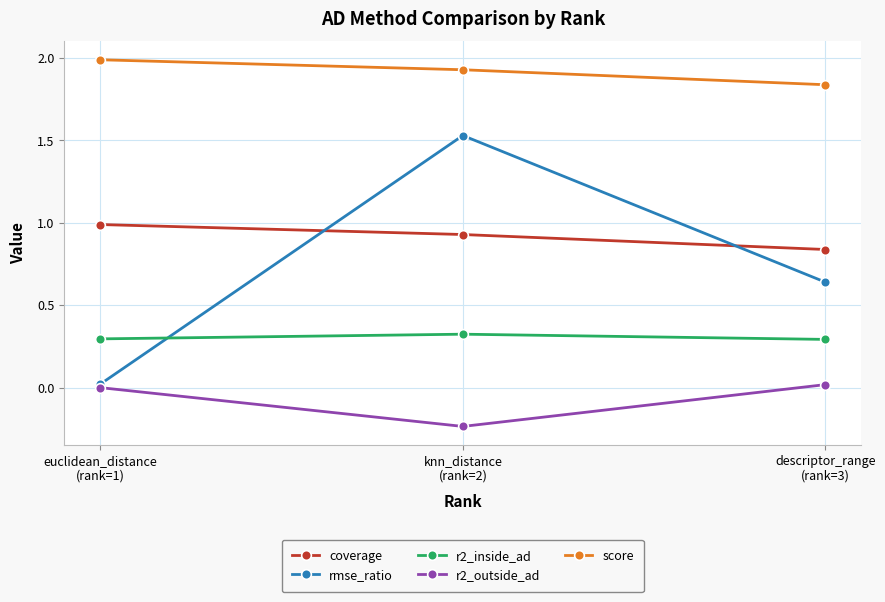

How many distinct data groups are displayed?

5